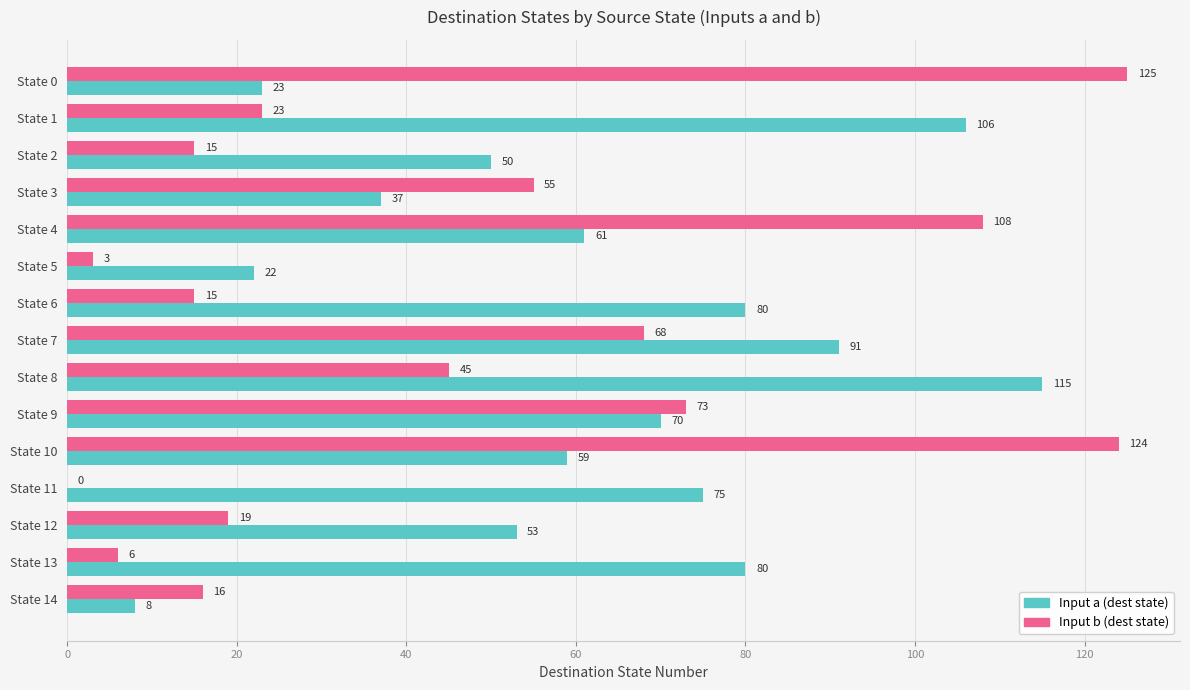

Between State 8 and State 10, which series saw the biggest shift?

Input b (dest state)